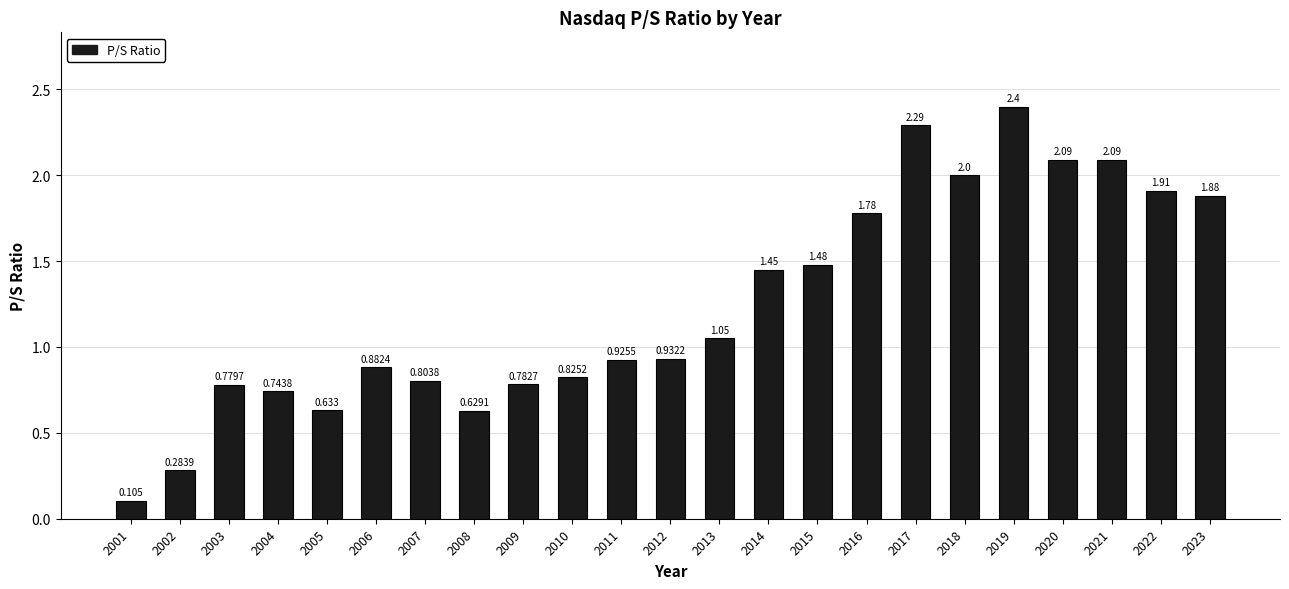

Rank the categories by value from highest to lowest.

2019, 2017, 2020, 2021, 2018, 2022, 2023, 2016, 2015, 2014, 2013, 2012, 2011, 2006, 2010, 2007, 2009, 2003, 2004, 2005, 2008, 2002, 2001